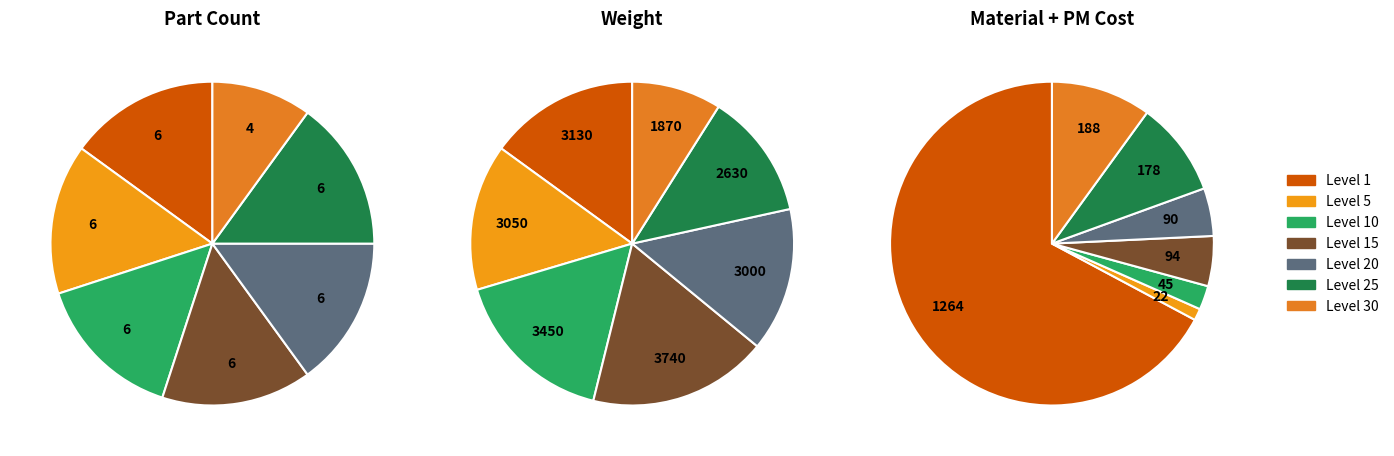

Does Level 1 account for over 50% of the chart?

Yes